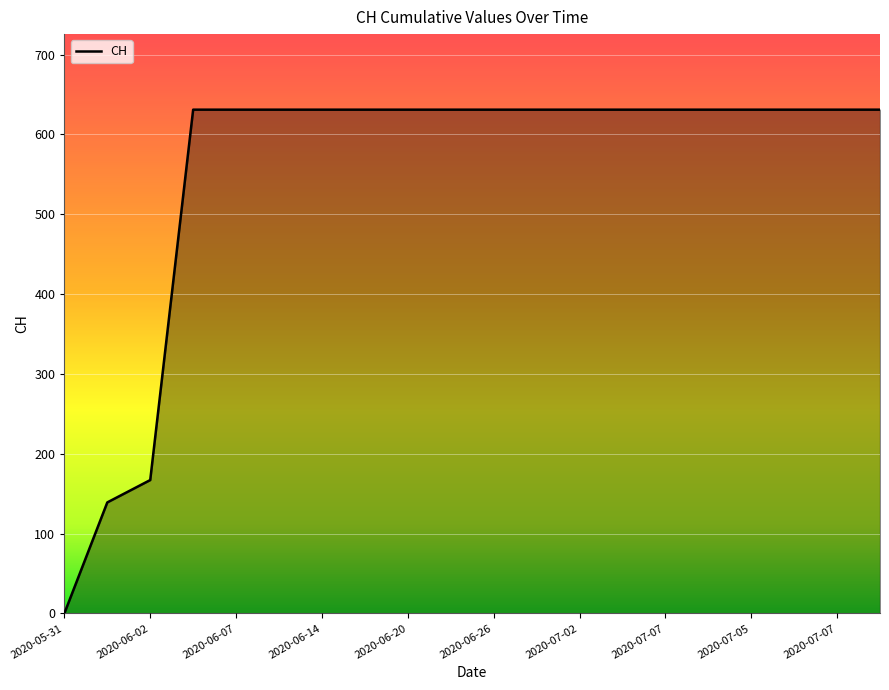

What is the maximum value shown in the chart?

631